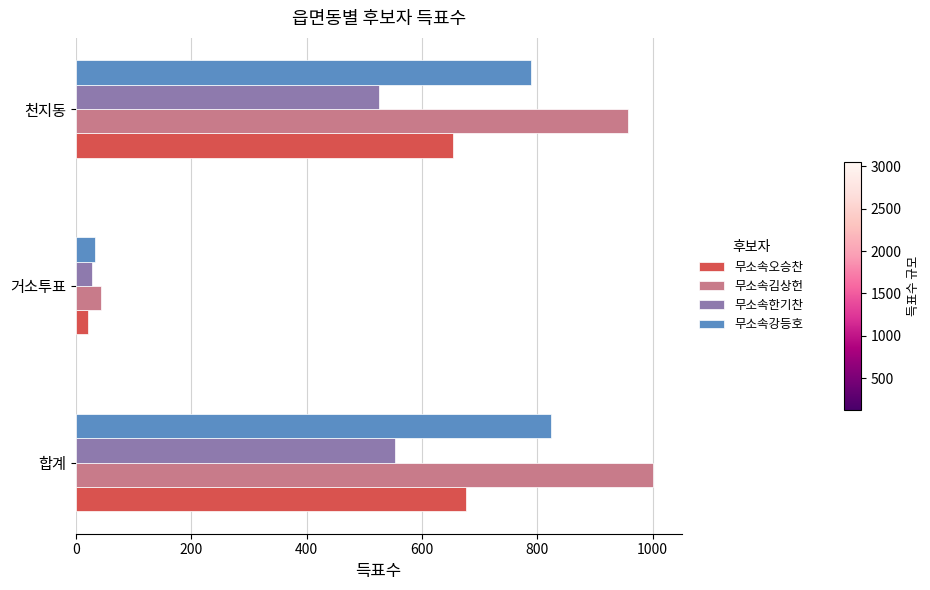

Between 거소투표 and 천지동, which series saw the biggest shift?

무소속김상헌